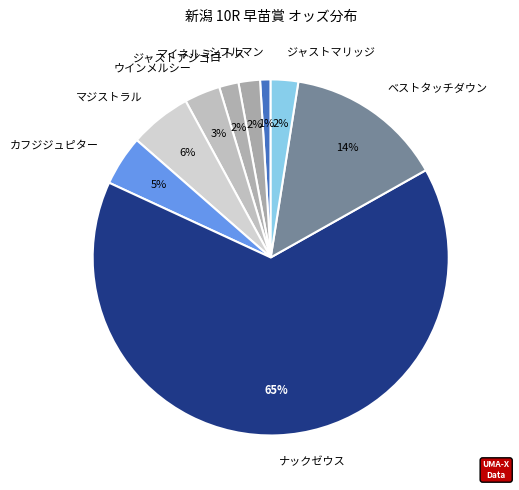

Which slice represents more than half of the pie?

ナックゼウス